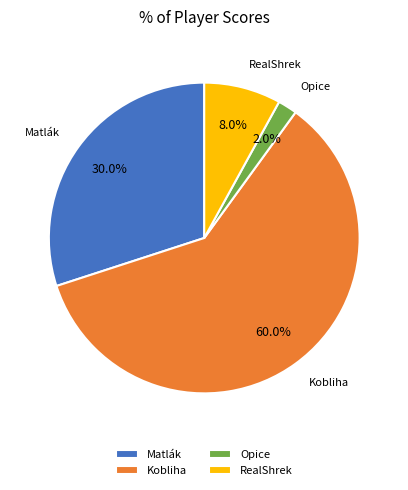

Which category has the smallest portion of the pie?

Opice